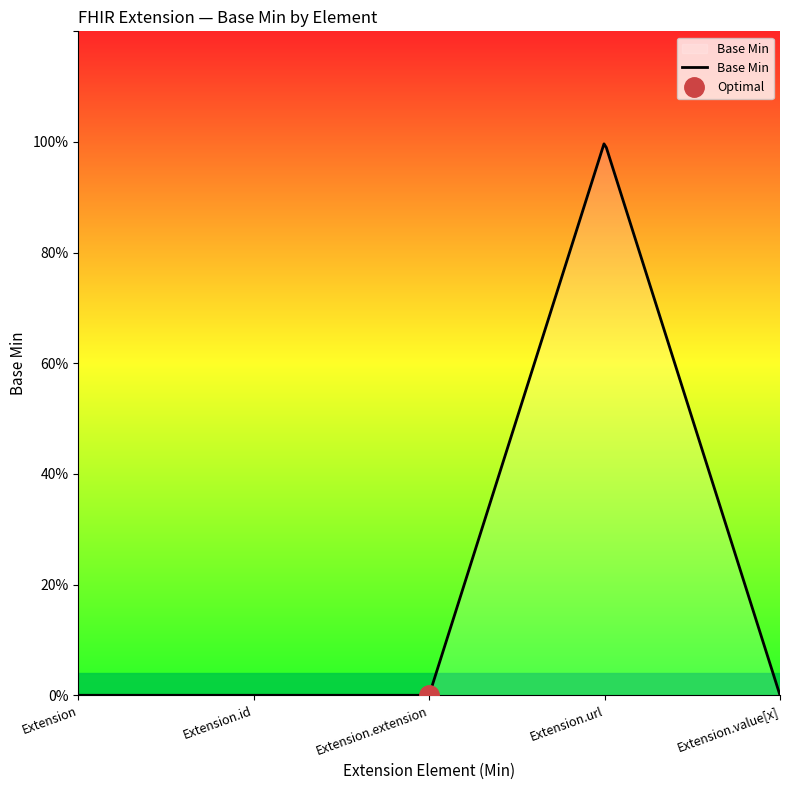

What position from the right is Extension.value[x]?

1